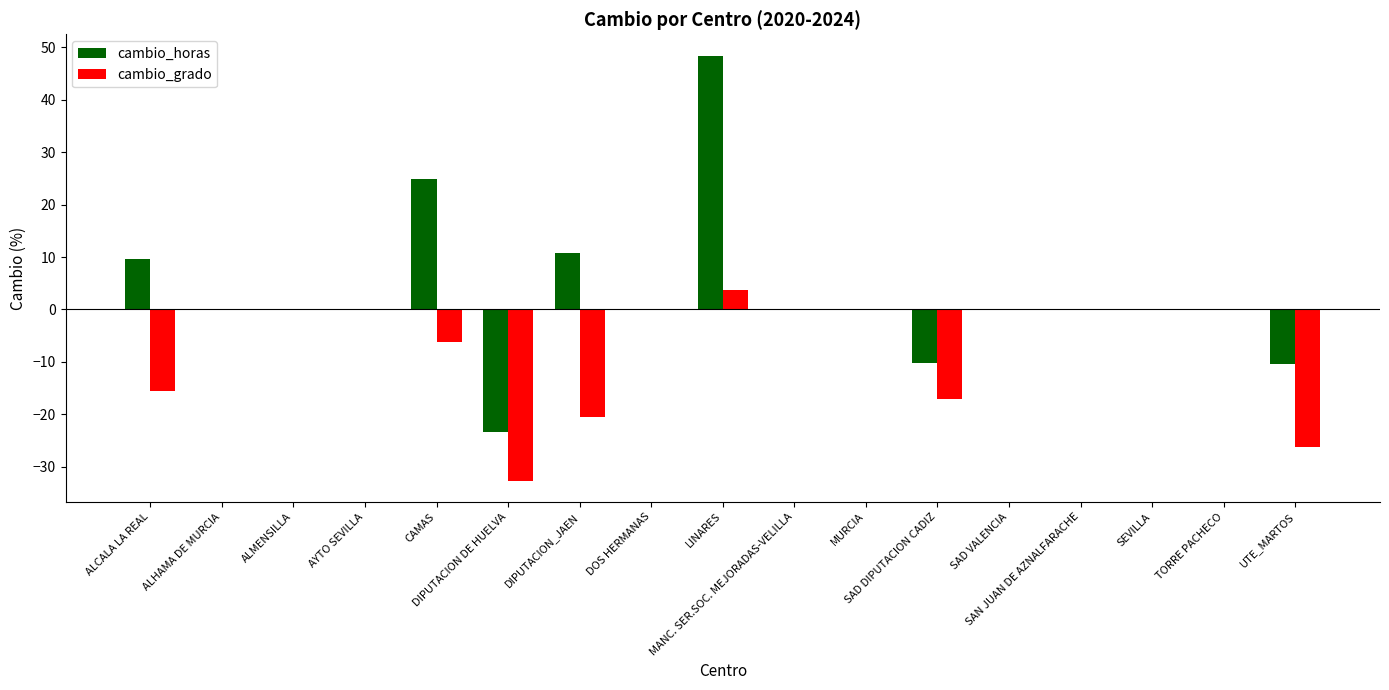

Which series changed the most between DIPUTACION DE HUELVA and UTE_MARTOS?

cambio_horas